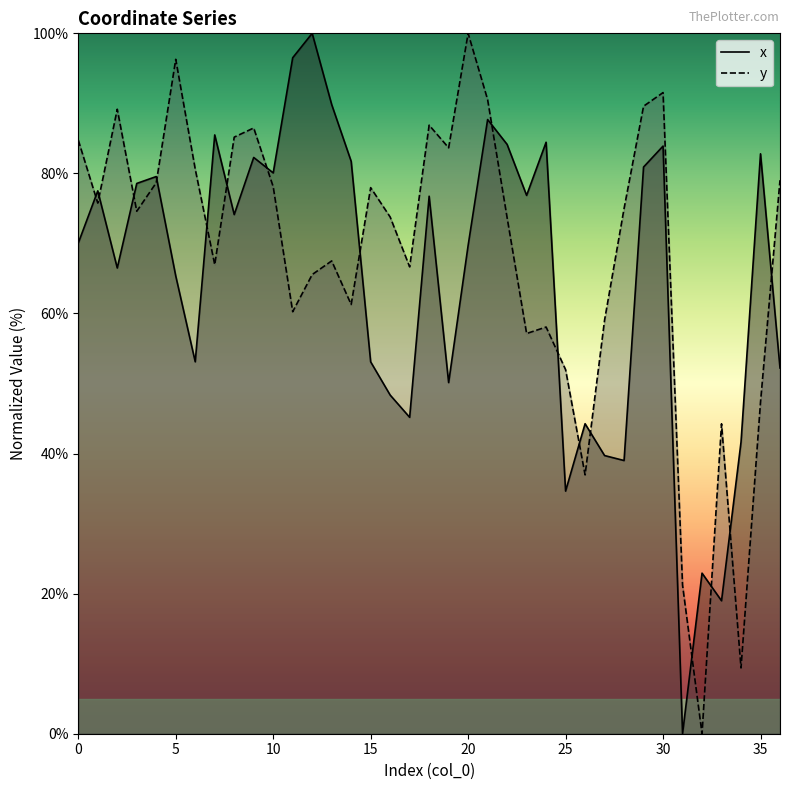

How many intersections are there between x and y?

16